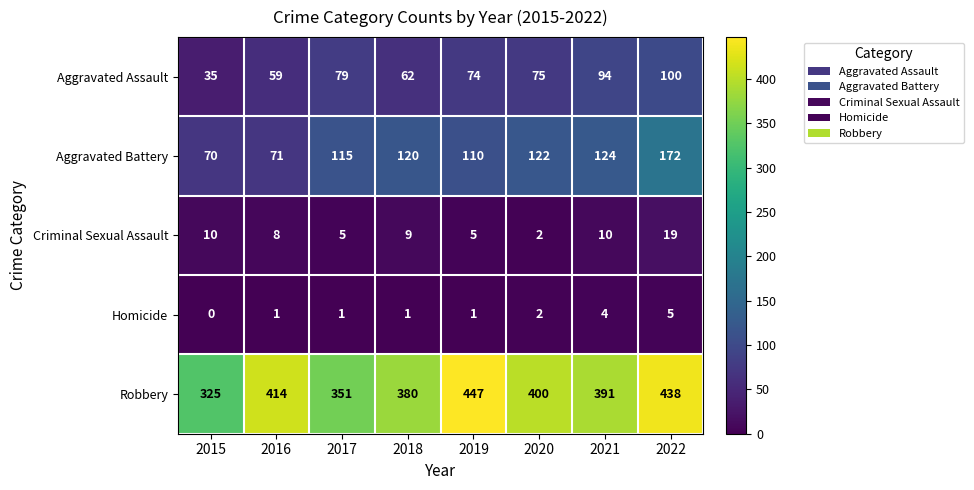

How many series are shown in this chart?

5